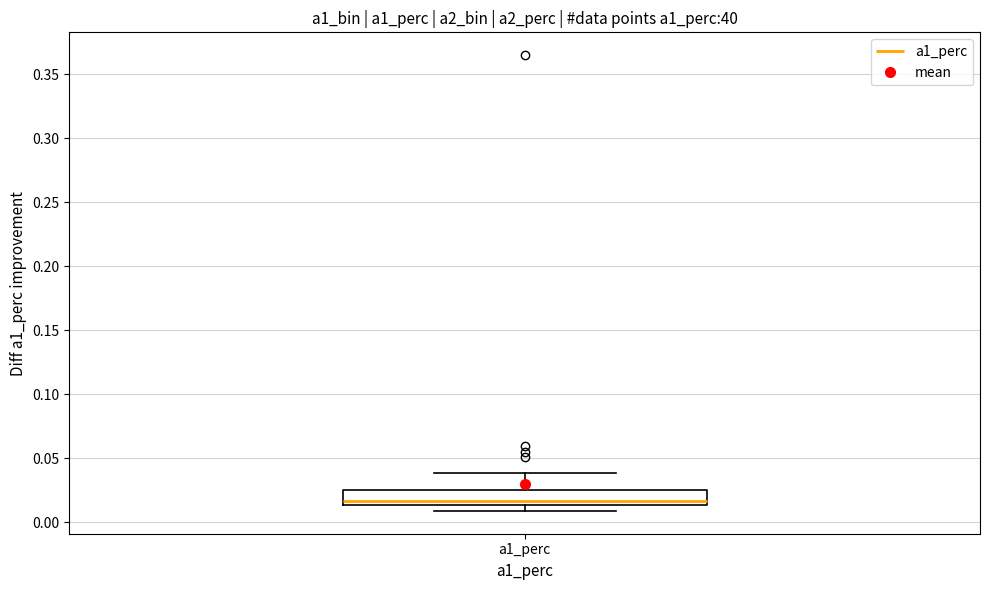

Transcribe this box plot: give where the median line is, the range the box spans, and where the two whiskers end, as read against the y-axis. The values are not printed on the chart, so give them approximately, as read against the axis.

median 0.015 (just above the box's lower edge), box 0.015 to 0.025, whiskers 0.010 to 0.040